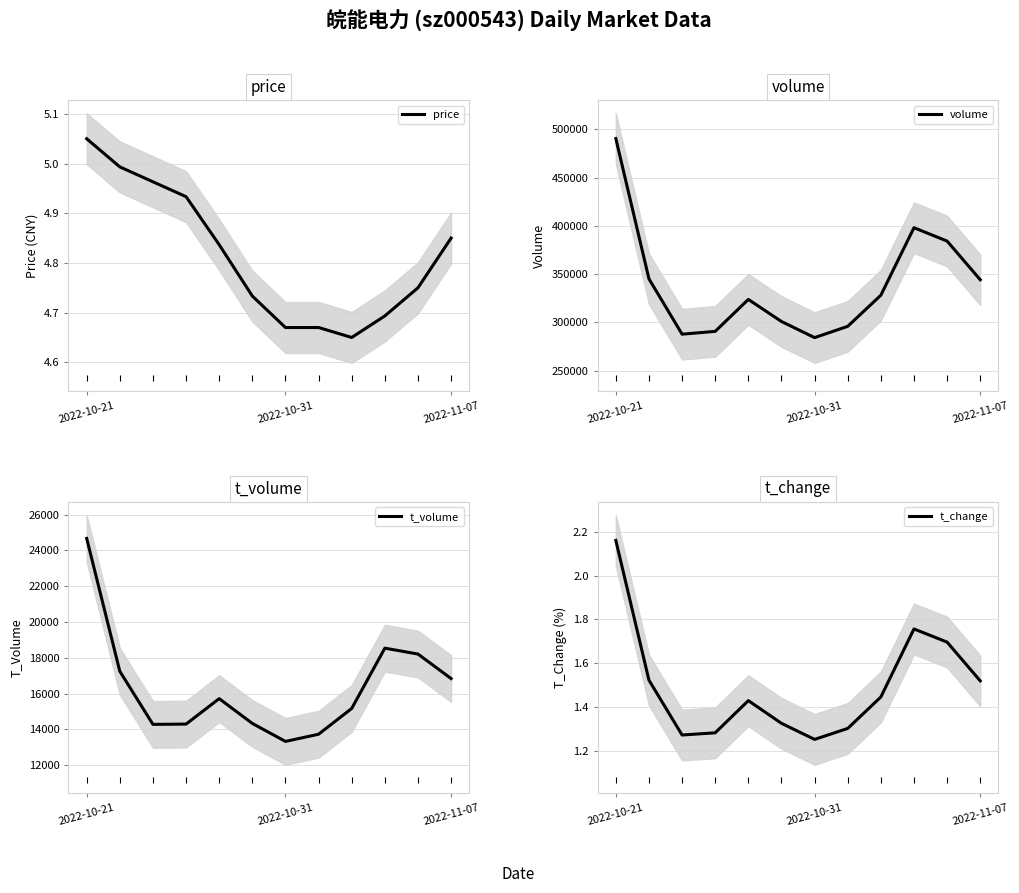

The value of price at 8 is 6.2. True or false?

False